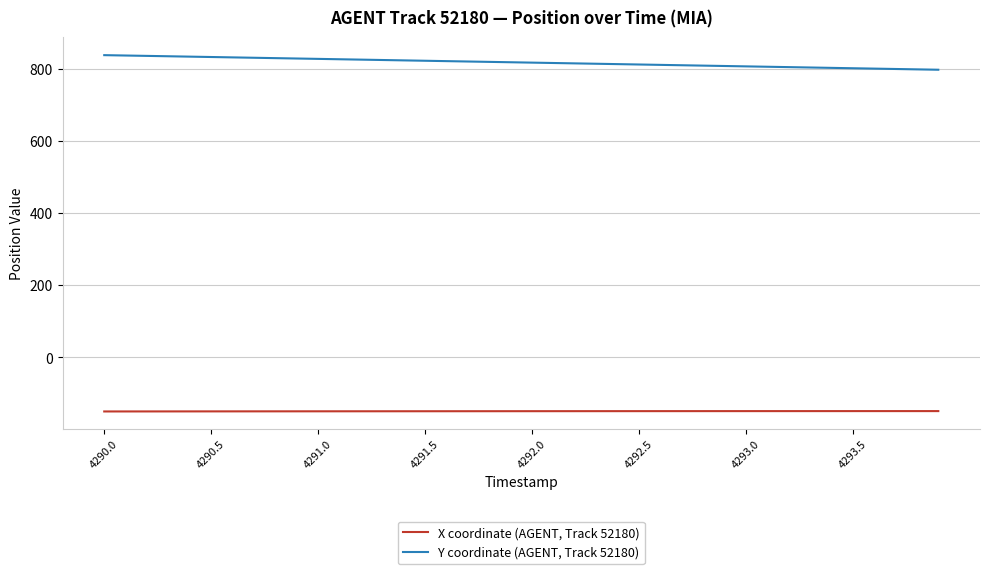

List the series in order of their overall mean, highest first.

Y coordinate (AGENT, Track 52180), X coordinate (AGENT, Track 52180)